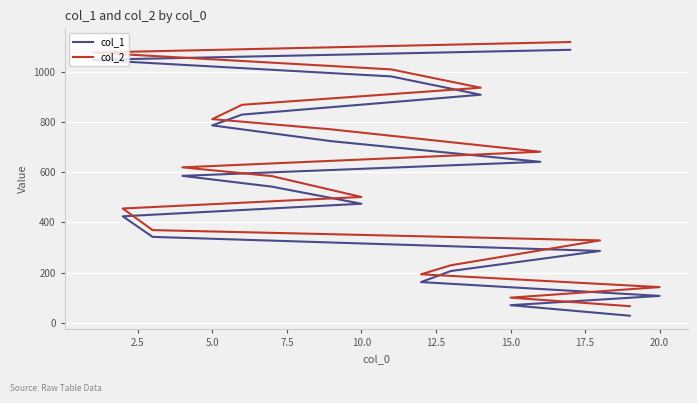

Which series has the largest total across all categories?

col_2